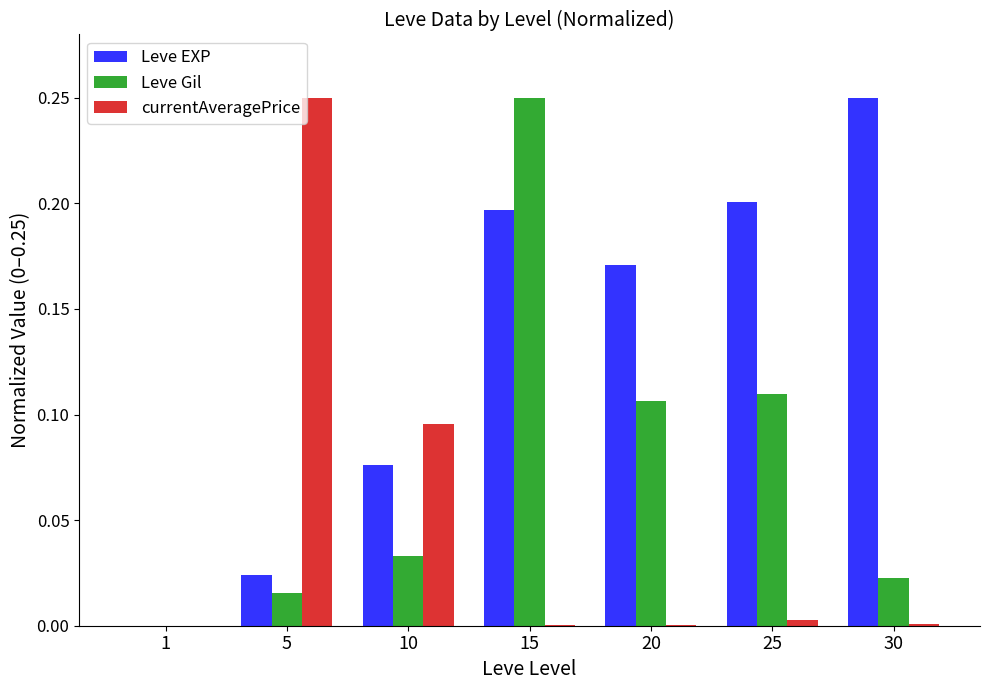

Are the bars horizontal?

No